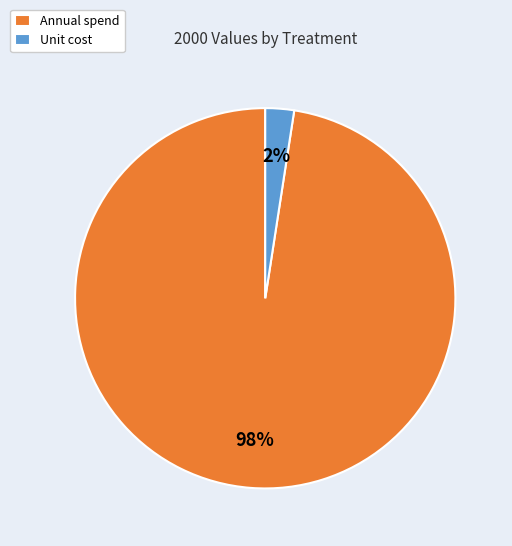

Is it true that Unit cost is 2% of the pie?

True